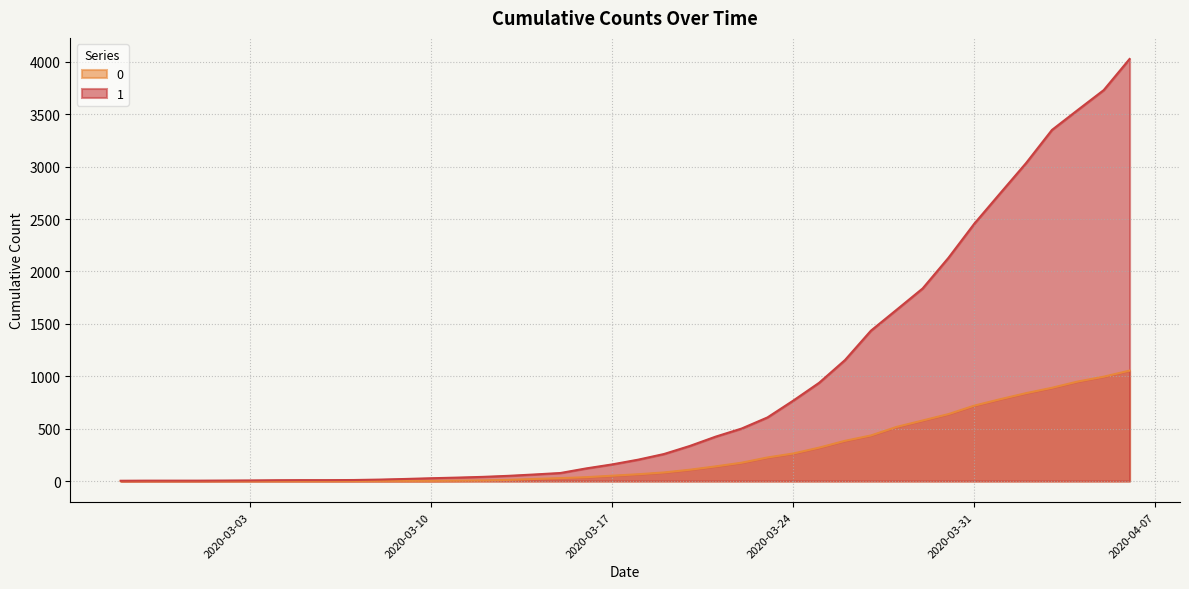

Which series has the largest range (max minus min)?

1